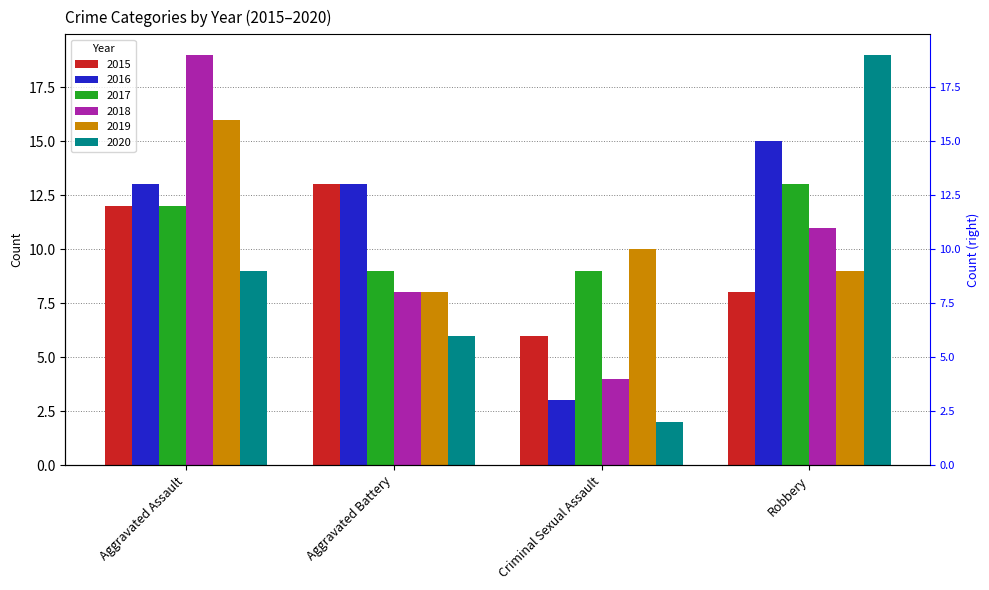

What is the label of the 1st bar from the left?

Aggravated Assault